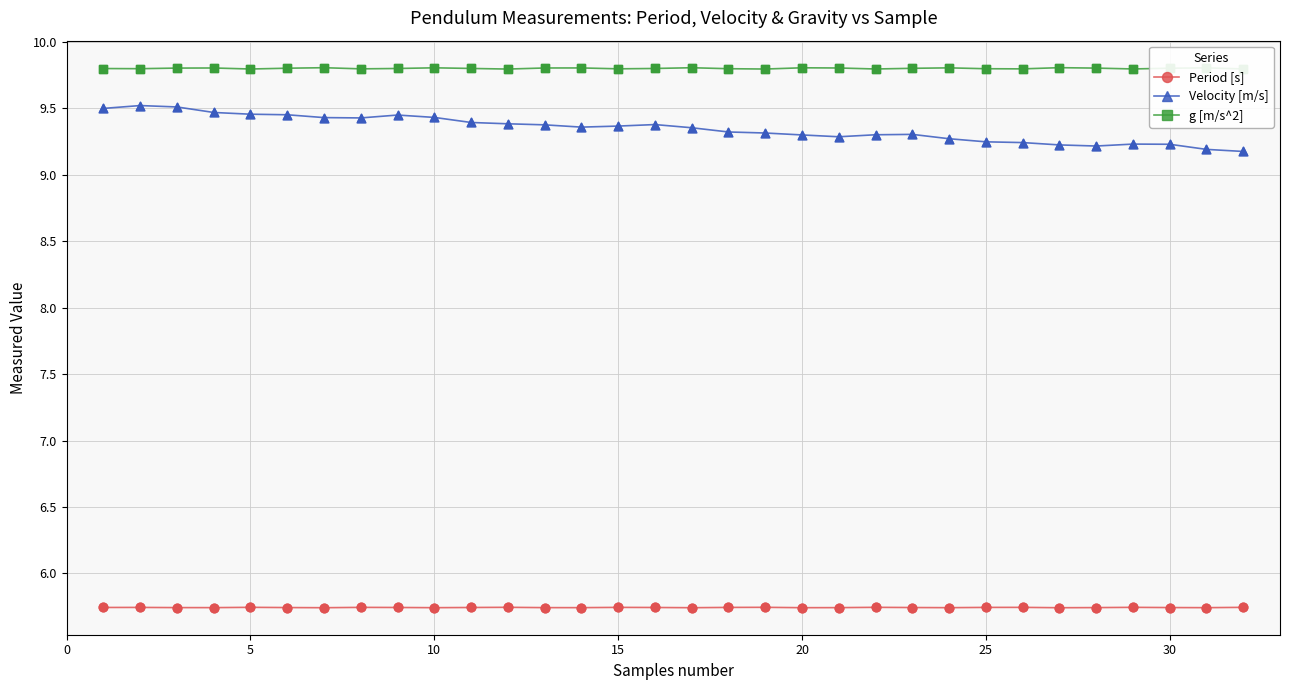

What are all the series names shown in the legend?

Period [s], Velocity [m/s], g [m/s^2]